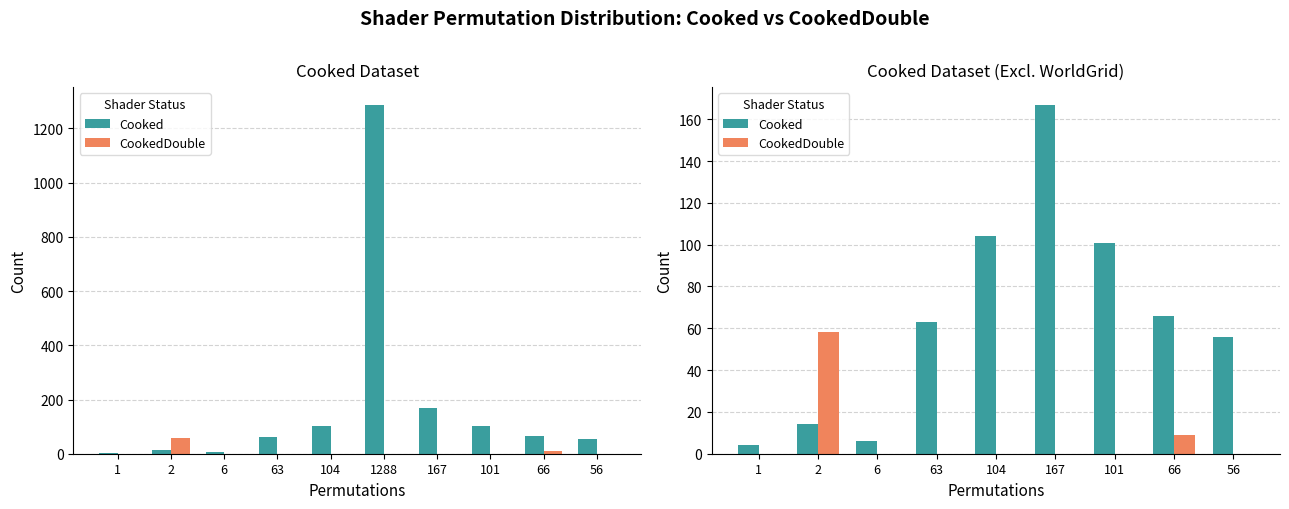

What is the difference between the maximum and minimum values in the Cooked series?

163